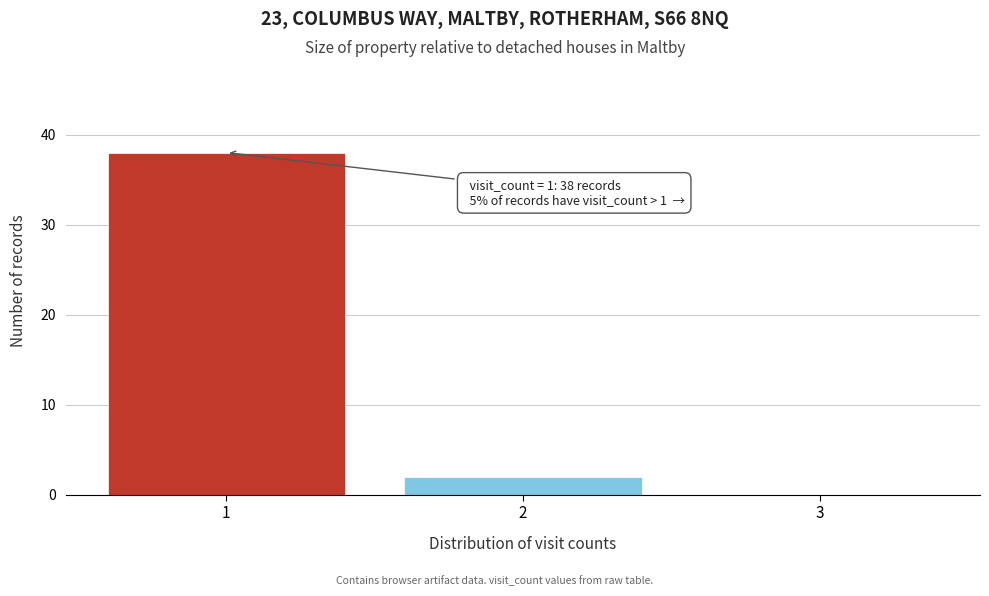

Over which range of the x-axis is the bar tallest?

0.5 to 1.5